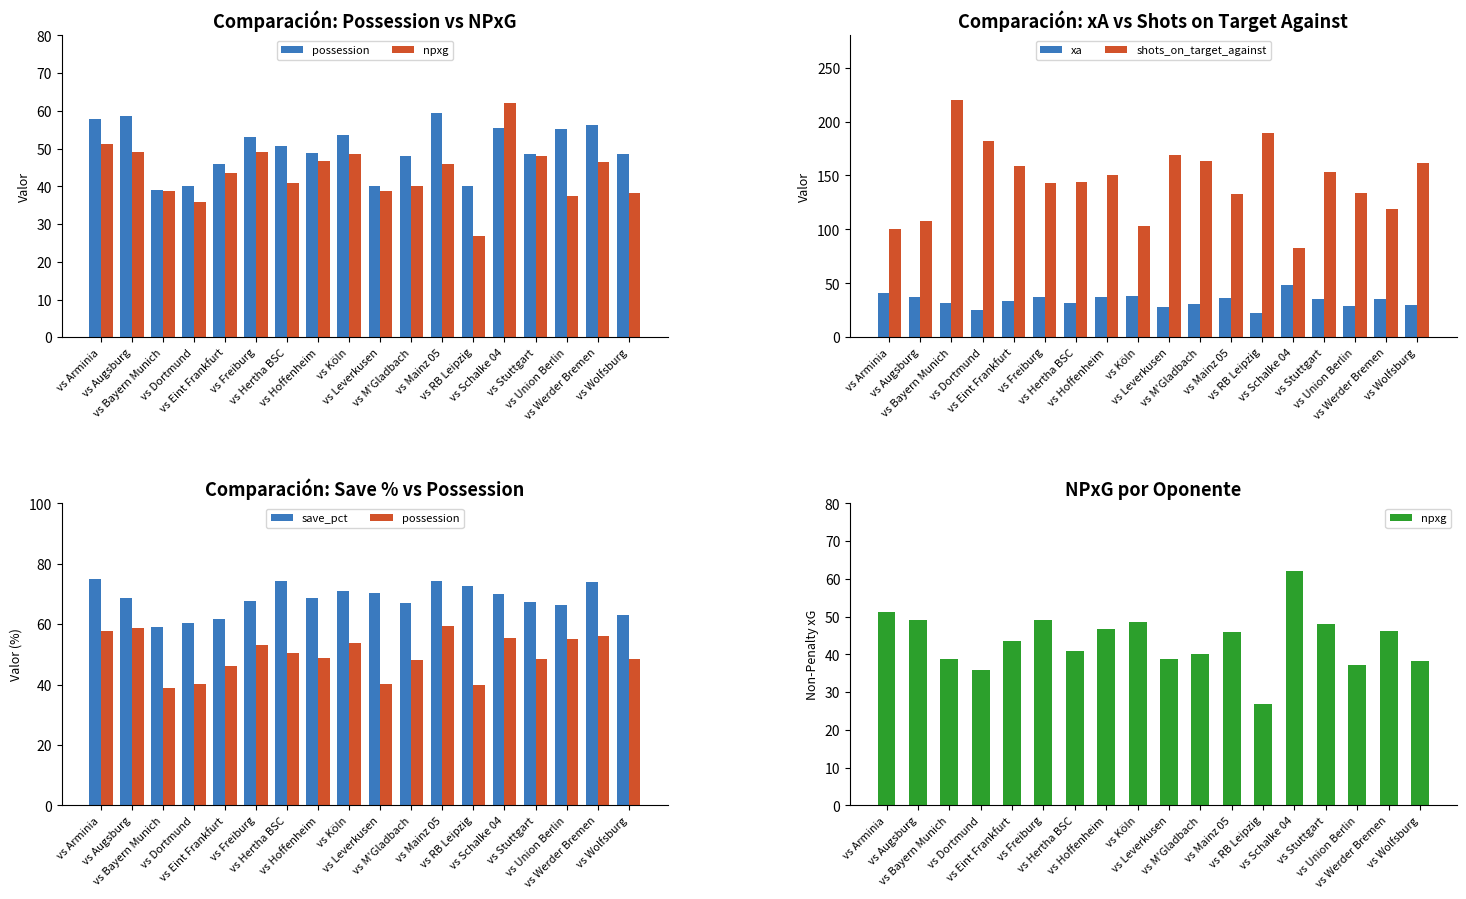

What is the label of the 14th bar from the left?

vs Schalke 04